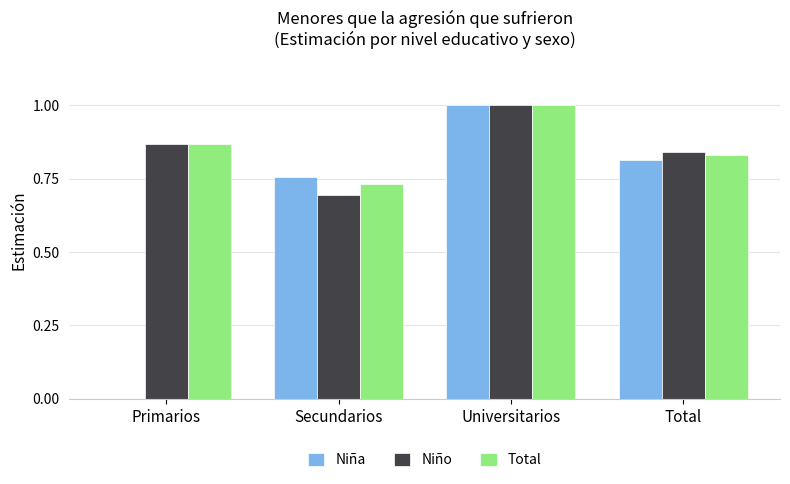

Is the value of Niño at Total greater than the value of Total at Secundarios?

Yes